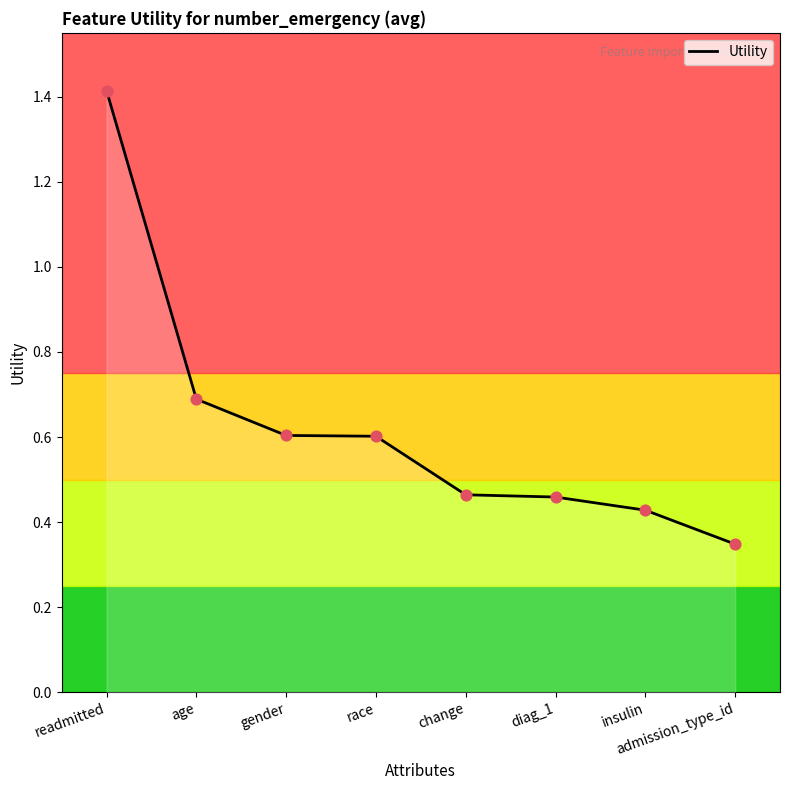

Which has a higher value, admission_type_id or insulin?

insulin